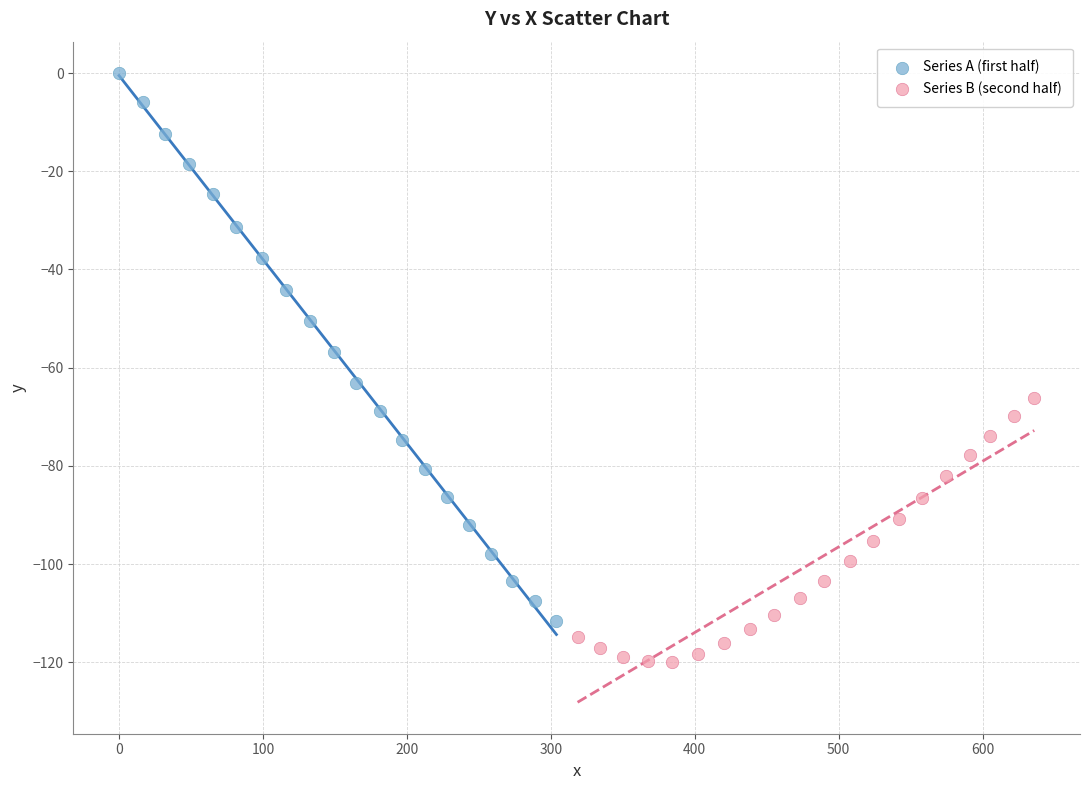

Which series reaches the maximum Y coordinate?

Series A (first half)